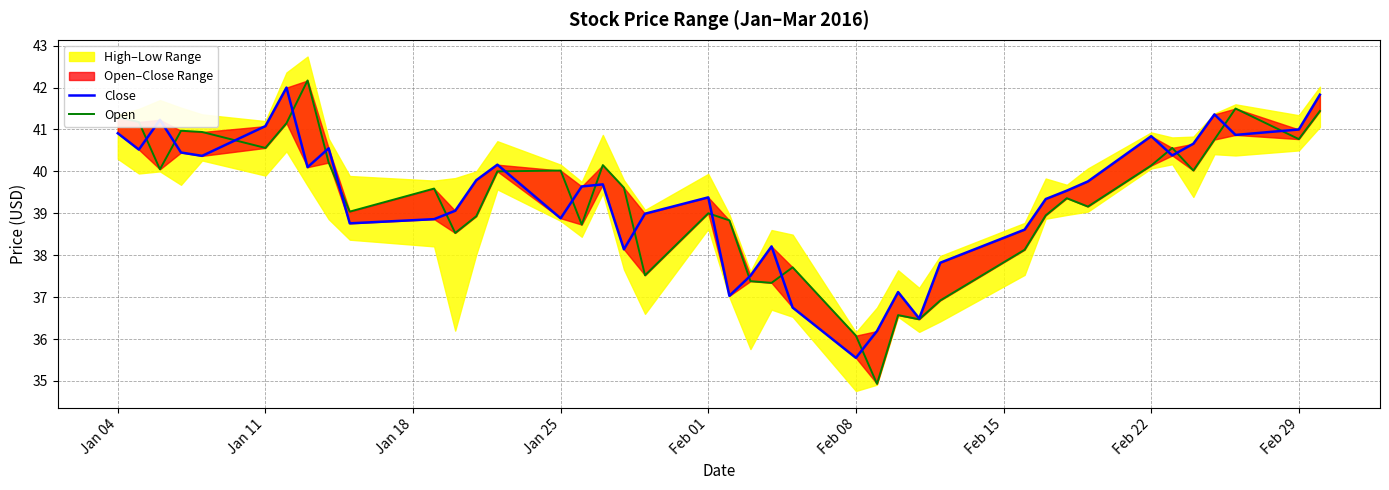

What is the difference between the maximum and second lowest values in the Open series?

6.1